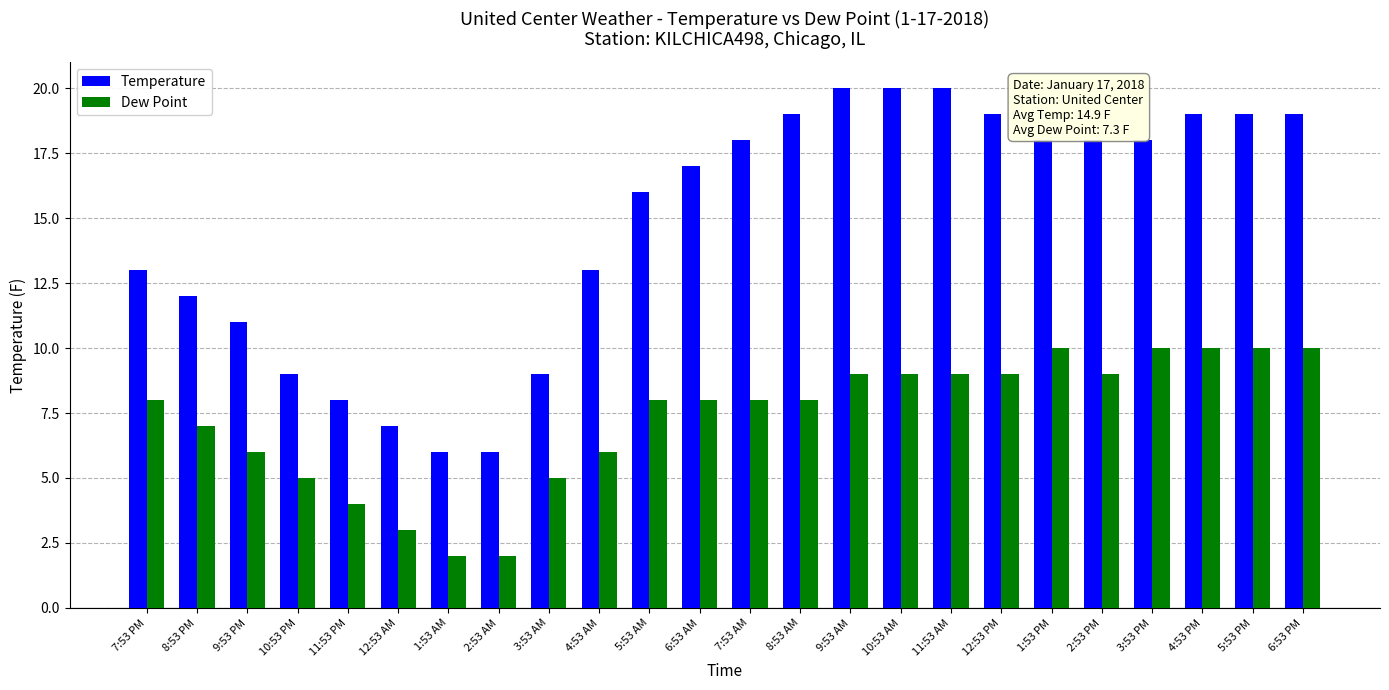

Reading right to left, list all the values displayed in this chart.

Temperature: 6:53 PM=19	5:53 PM=19	4:53 PM=19	3:53 PM=18	2:53 PM=18	1:53 PM=18	12:53 PM=19	11:53 AM=20	10:53 AM=20	9:53 AM=20	8:53 AM=19	7:53 AM=18	6:53 AM=17	5:53 AM=16	4:53 AM=13	3:53 AM=9	2:53 AM=6	1:53 AM=6	12:53 AM=7	11:53 PM=8	10:53 PM=9	9:53 PM=11	8:53 PM=12	7:53 PM=13
Dew Point: 6:53 PM=10	5:53 PM=10	4:53 PM=10	3:53 PM=10	2:53 PM=9	1:53 PM=10	12:53 PM=9	11:53 AM=9	10:53 AM=9	9:53 AM=9	8:53 AM=8	7:53 AM=8	6:53 AM=8	5:53 AM=8	4:53 AM=6	3:53 AM=5	2:53 AM=2	1:53 AM=2	12:53 AM=3	11:53 PM=4	10:53 PM=5	9:53 PM=6	8:53 PM=7	7:53 PM=8